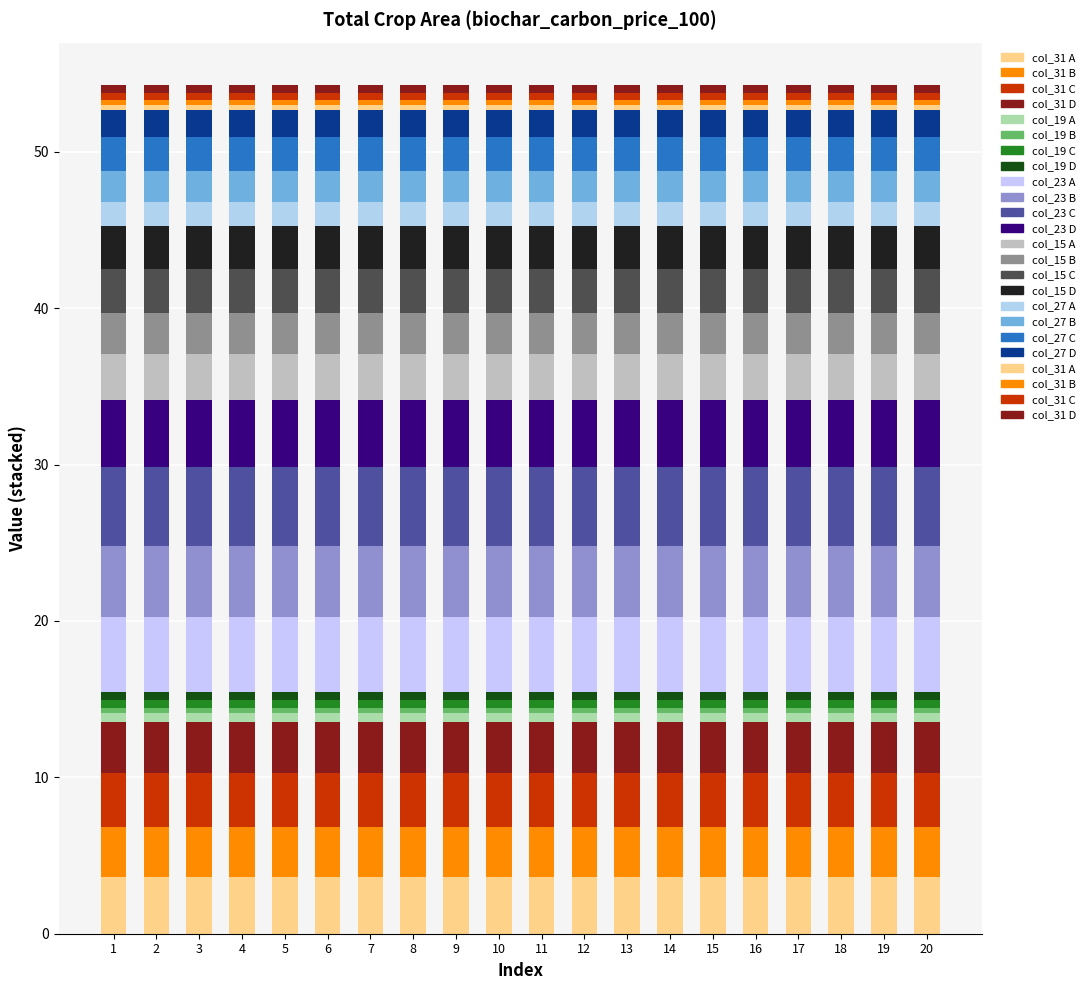

Where is col_23 nearest to the value 0?

12